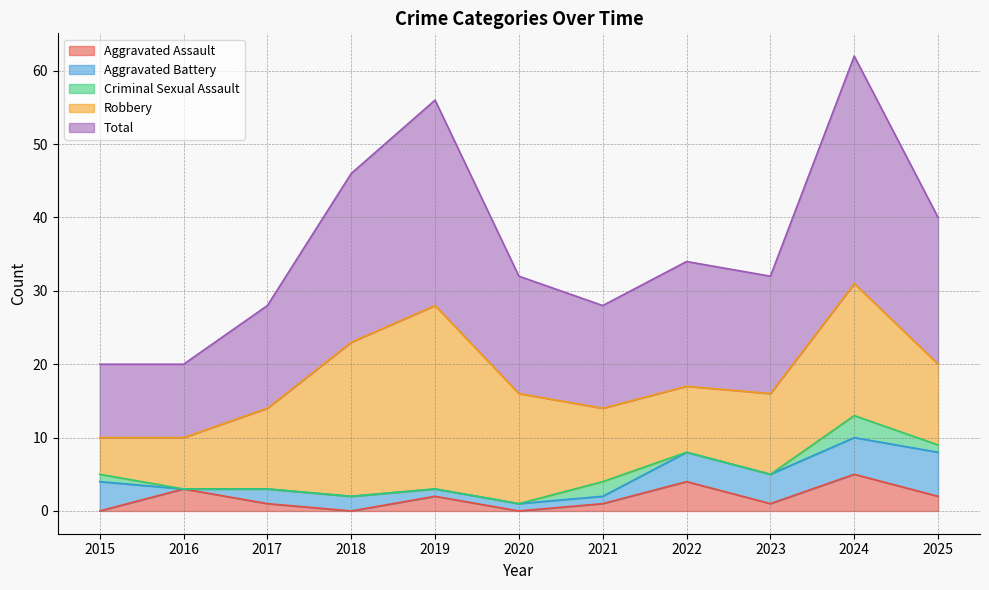

Reading left to right, what are all the values shown in this chart?

Aggravated Assault: 2015=0	2016=3	2017=1	2018=0	2019=2	2020=0	2021=1	2022=4	2023=1	2024=5	2025=2
Aggravated Battery: 2015=4	2016=0	2017=2	2018=2	2019=1	2020=1	2021=1	2022=4	2023=4	2024=5	2025=6
Criminal Sexual Assault: 2015=1	2016=0	2017=0	2018=0	2019=0	2020=0	2021=2	2022=0	2023=0	2024=3	2025=1
Robbery: 2015=5	2016=7	2017=11	2018=21	2019=25	2020=15	2021=10	2022=9	2023=11	2024=18	2025=11
Total: 2015=10	2016=10	2017=14	2018=23	2019=28	2020=16	2021=14	2022=17	2023=16	2024=31	2025=20